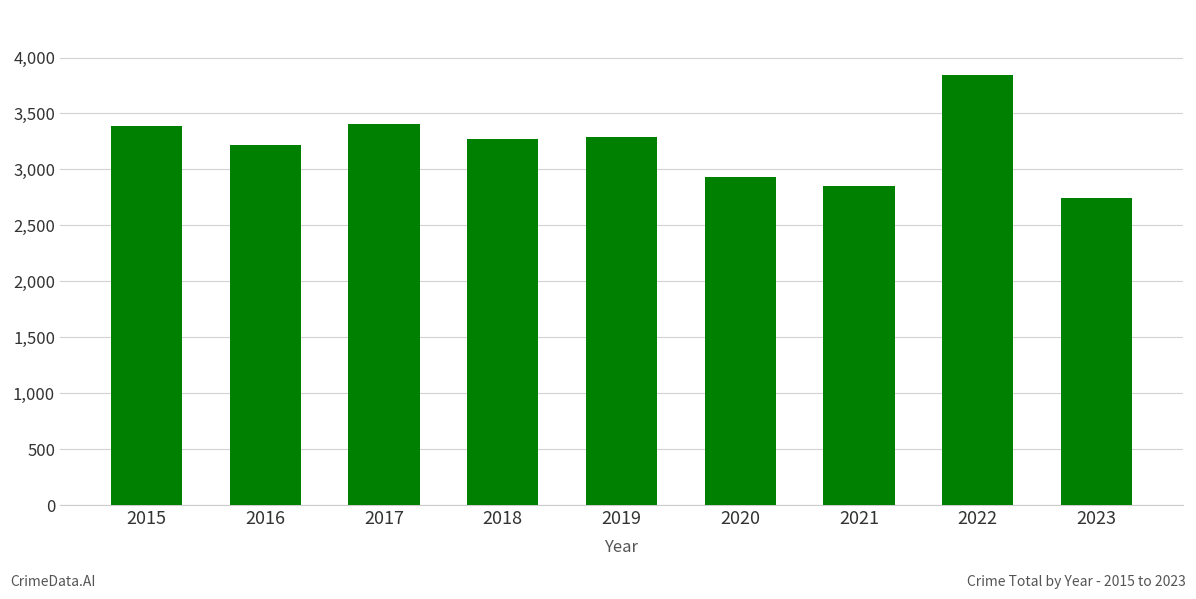

At which label does the data first exceed 3271?

2015